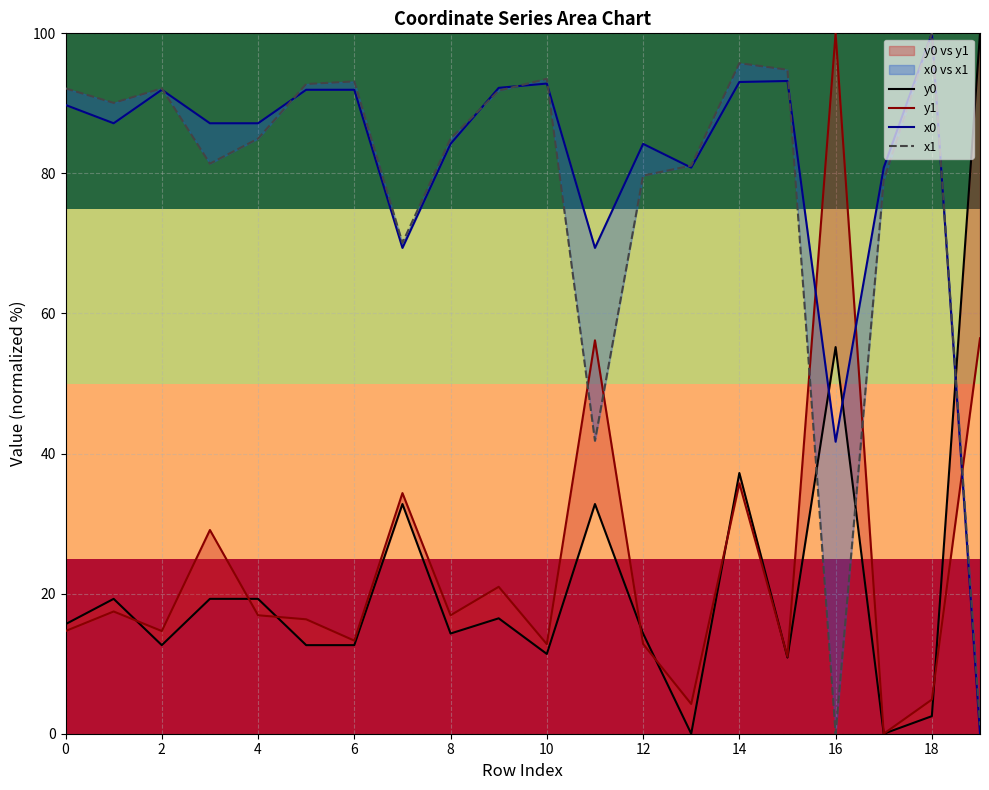

Reading left to right, list all the values displayed in this chart.

y0: 15.6	19.3	12.6	19.3	19.3	12.6	12.6	32.8	14.3	16.5	11.4	32.8	14.3	0.0	37.2	10.9	55.2	0.0	2.5	100.0
y1: 14.7	17.5	14.7	29.1	16.9	16.3	13.3	34.4	16.9	21.0	12.8	56.2	12.8	4.2	35.7	11.0	100.0	0.0	4.9	56.5
x0: 89.8	87.2	91.9	87.2	87.2	91.9	91.9	69.4	84.2	92.2	92.8	69.4	84.2	80.8	93.0	93.2	41.7	80.8	100.0	0.0
x1: 92.1	90.1	92.1	81.4	85.0	92.8	93.1	70.1	85.0	91.8	93.5	41.8	79.7	81.1	95.7	94.8	0.0	79.0	100.0	1.2